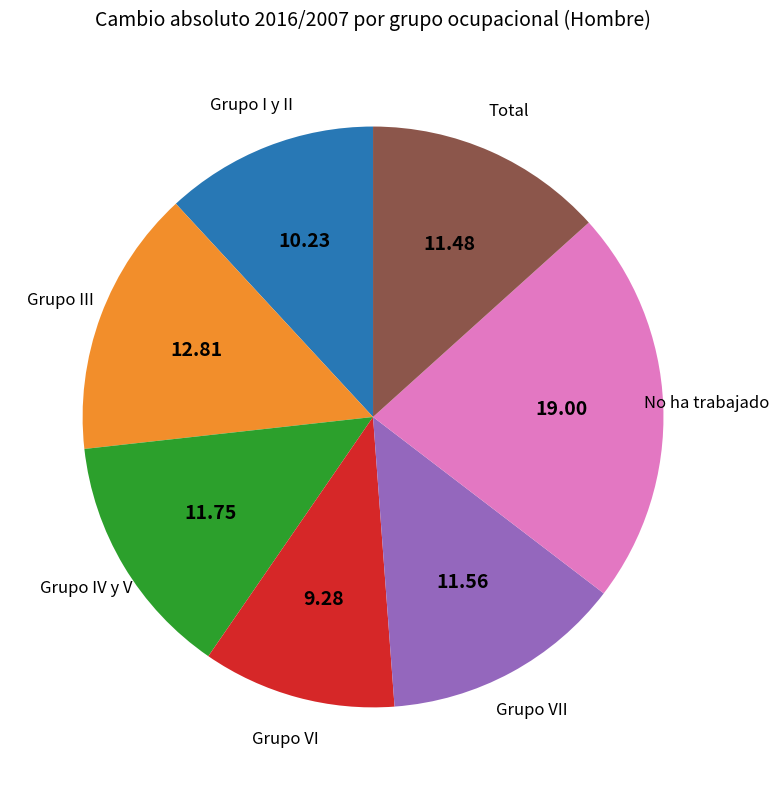

Is there a majority slice in this chart?

No